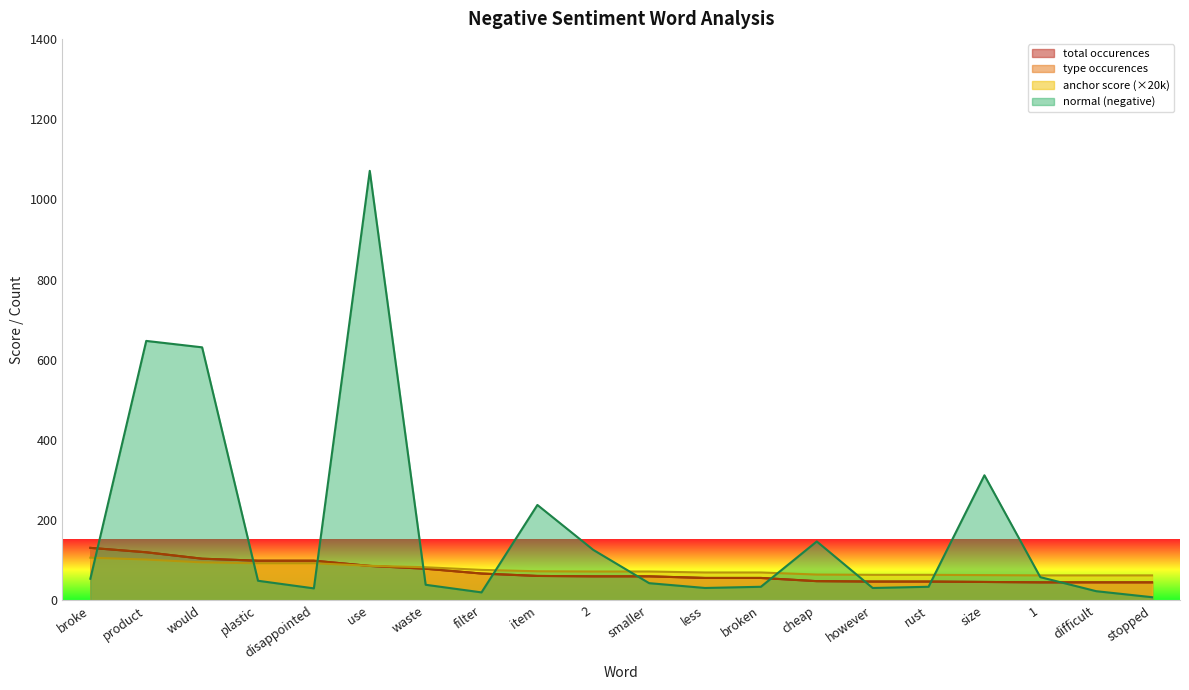

Where does the normal (negative) series first go above 49?

broke